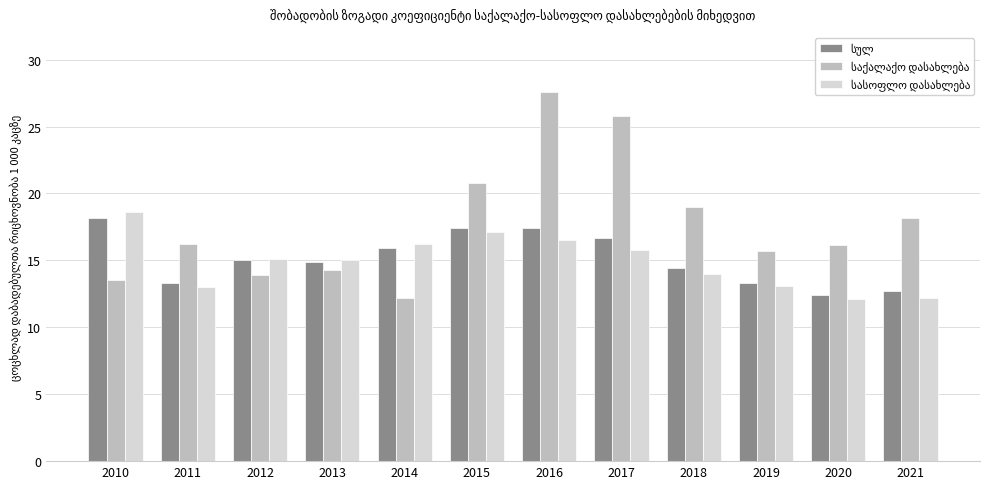

How many distinct data groups are displayed?

3